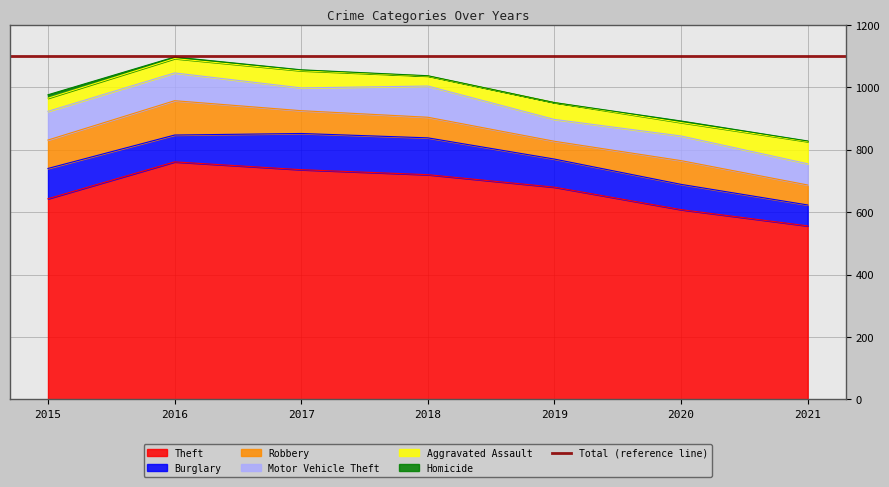

What is the difference between the maximum and minimum values in the Burglary series?

51